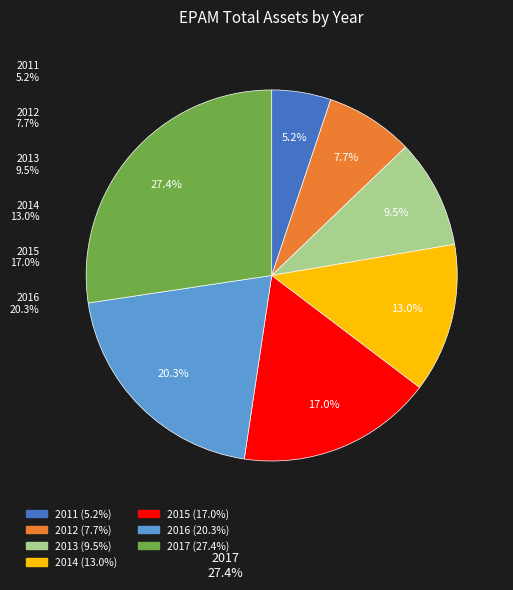

Does any single category account for the majority?

No